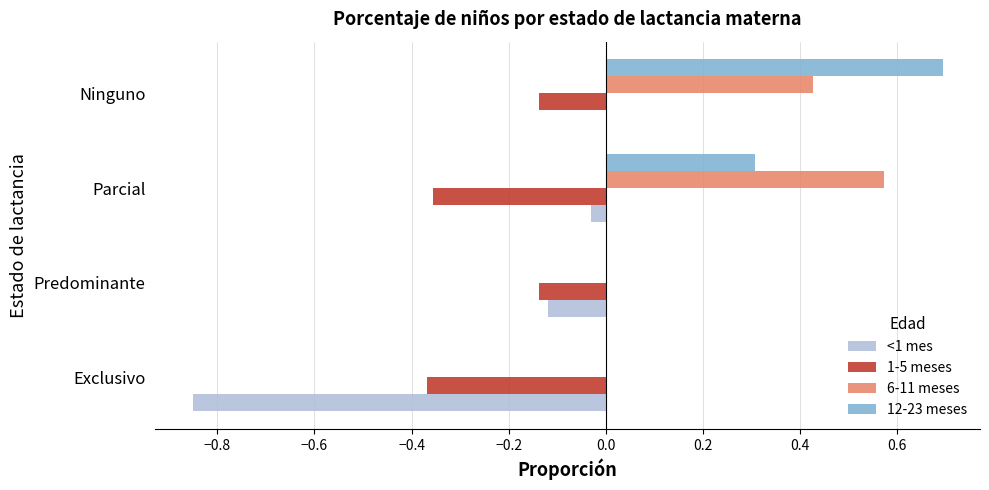

What is the sum of all 12-23 meses values?

1.0